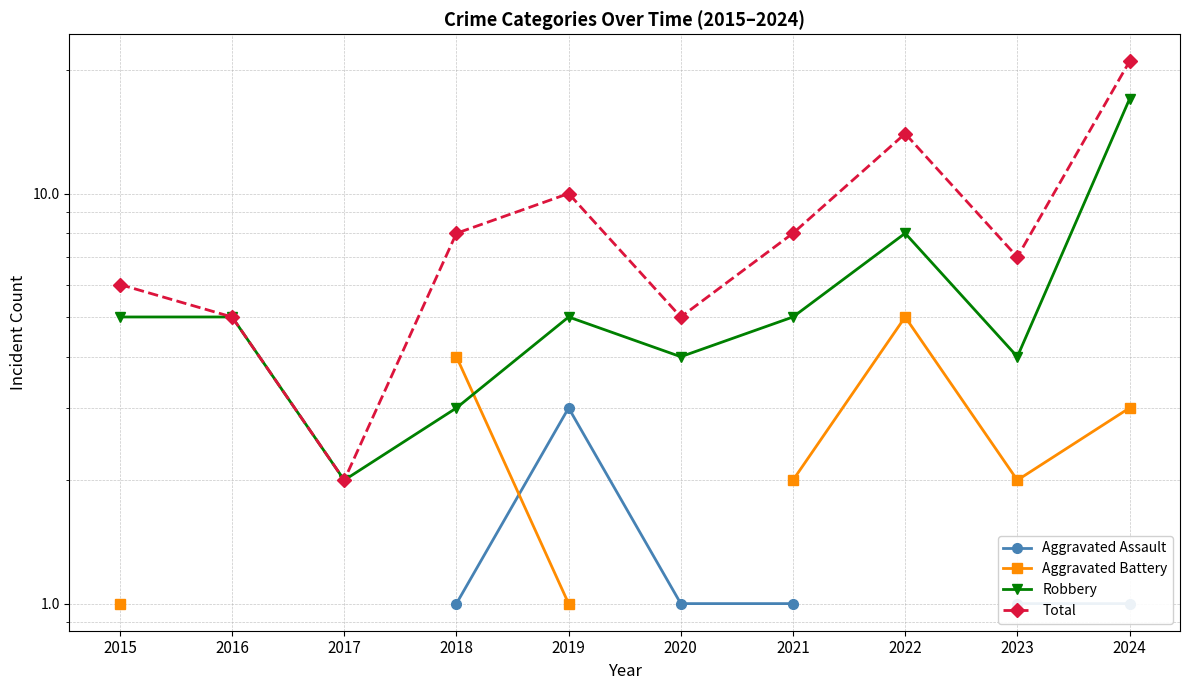

What is the difference between the Total values at 2016 and 2017?

3.0